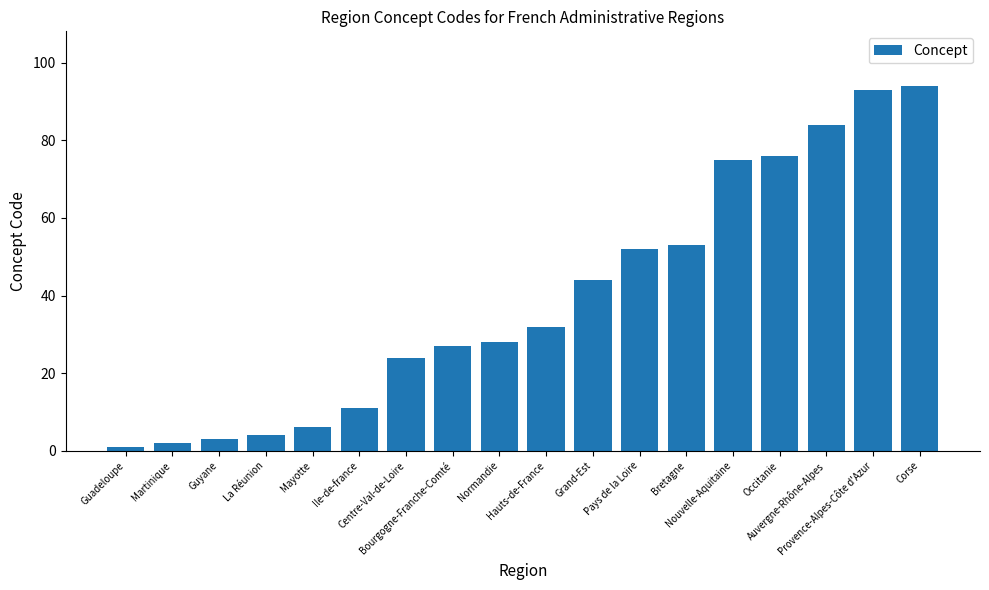

How many distinct data groups are displayed?

1